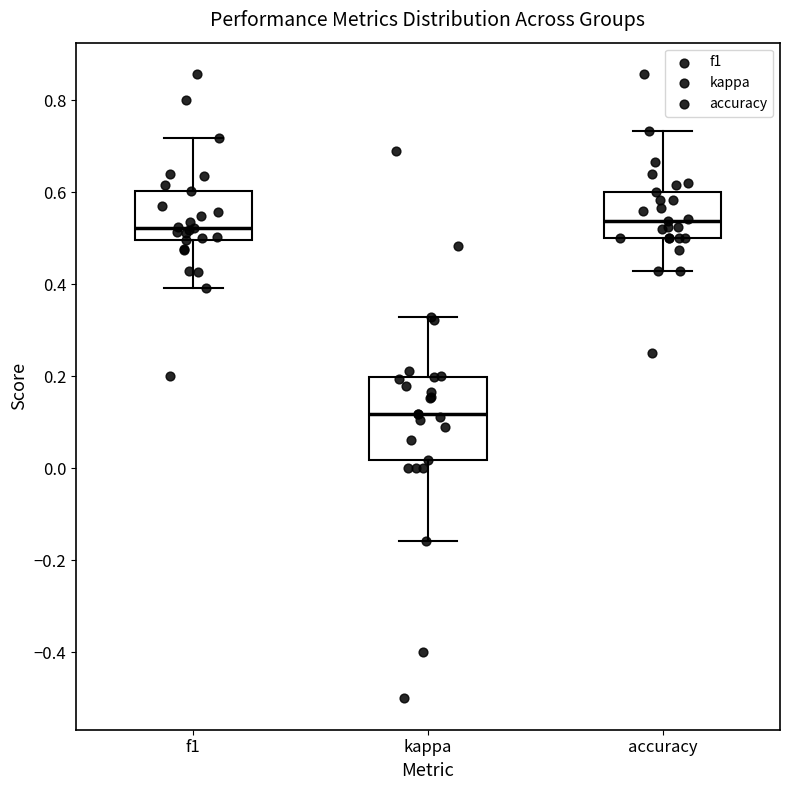

Which box's median line is the lowest?

kappa